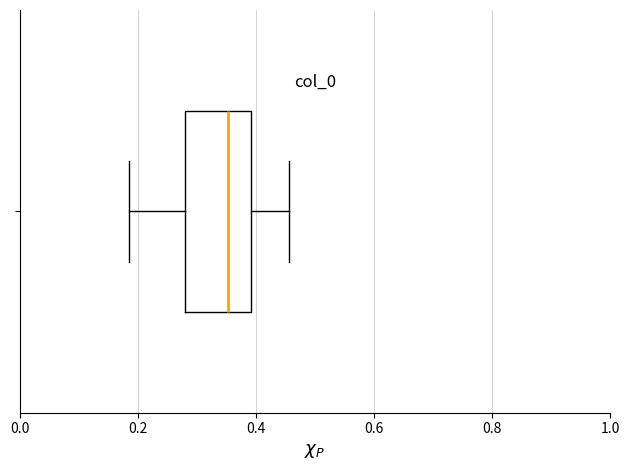

Where does the left whisker of the box end on the x-axis? The values are not printed on the chart, so give them approximately, as read against the axis.

0.18